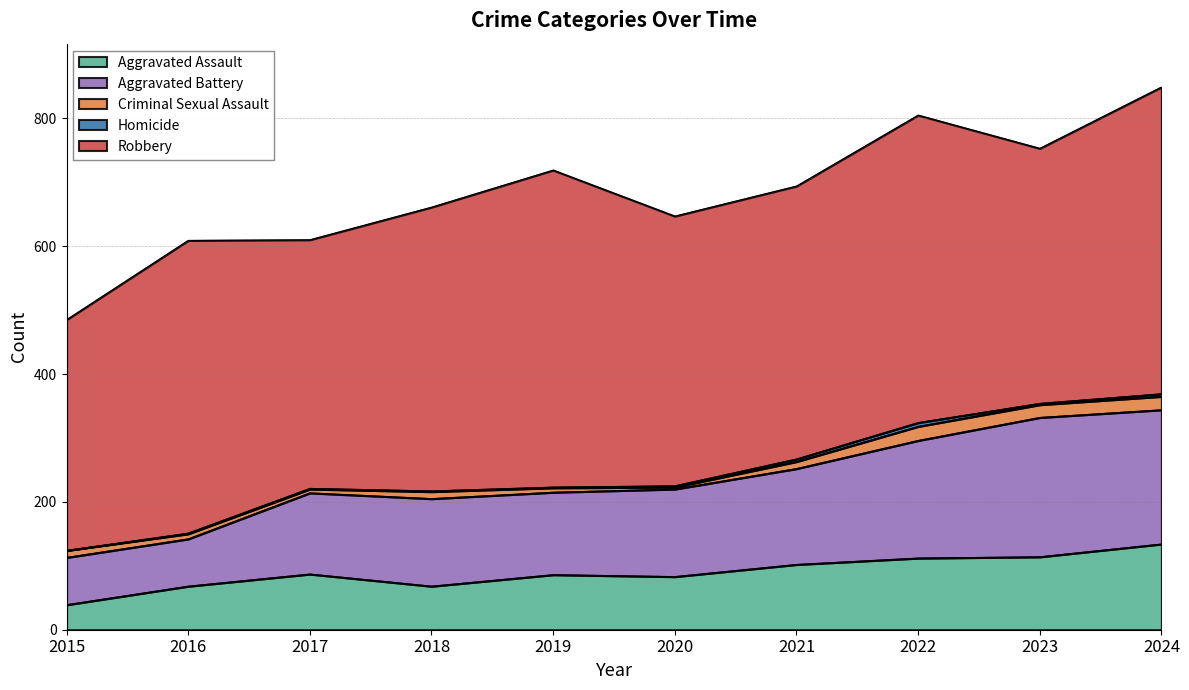

List the series in order of their peak value, lowest first.

Homicide, Criminal Sexual Assault, Aggravated Assault, Aggravated Battery, Robbery